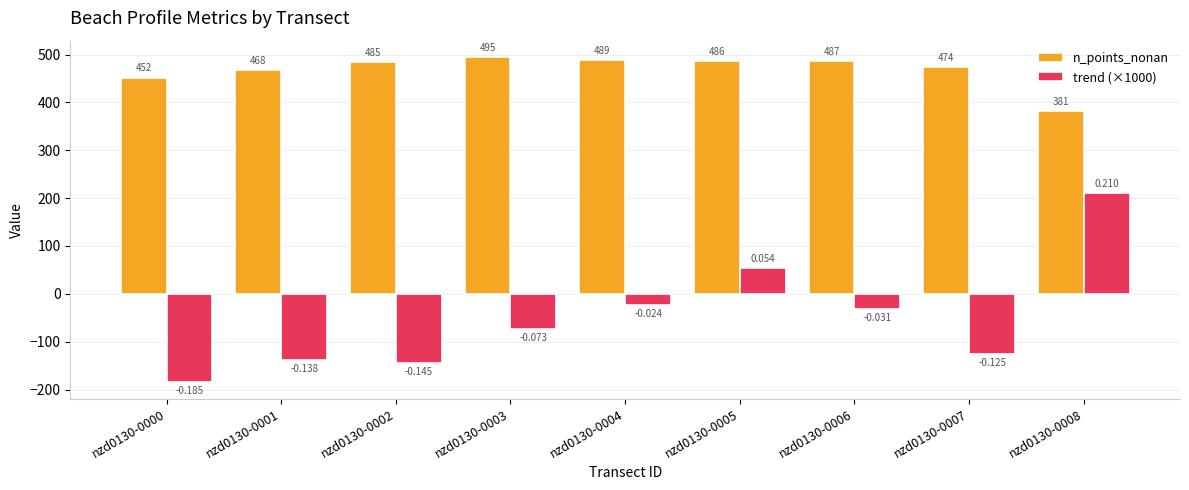

Which category has the lowest value across all series?

nzd0130-0000